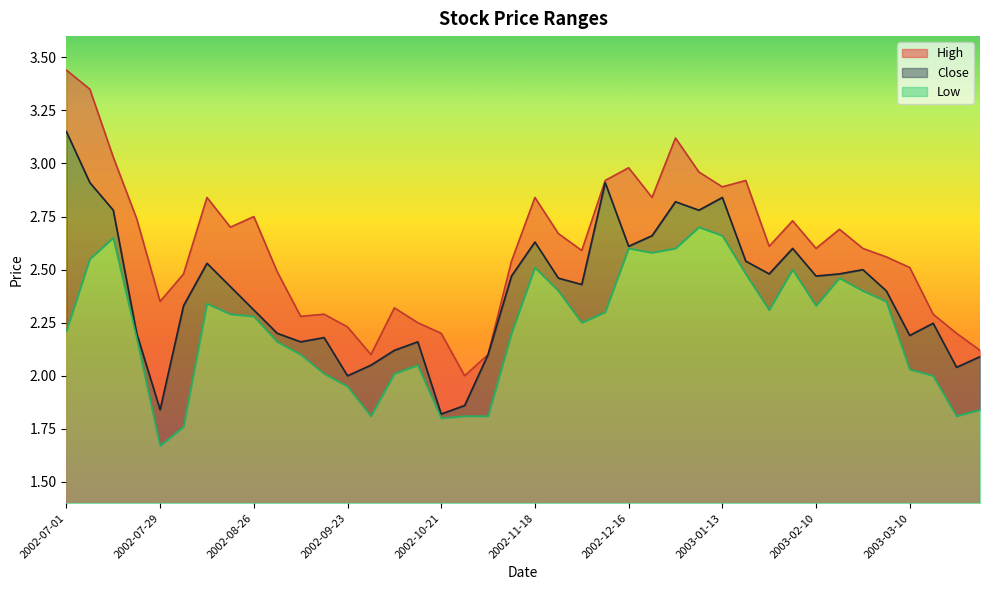

True or false: Close and High intersect in this chart.

False